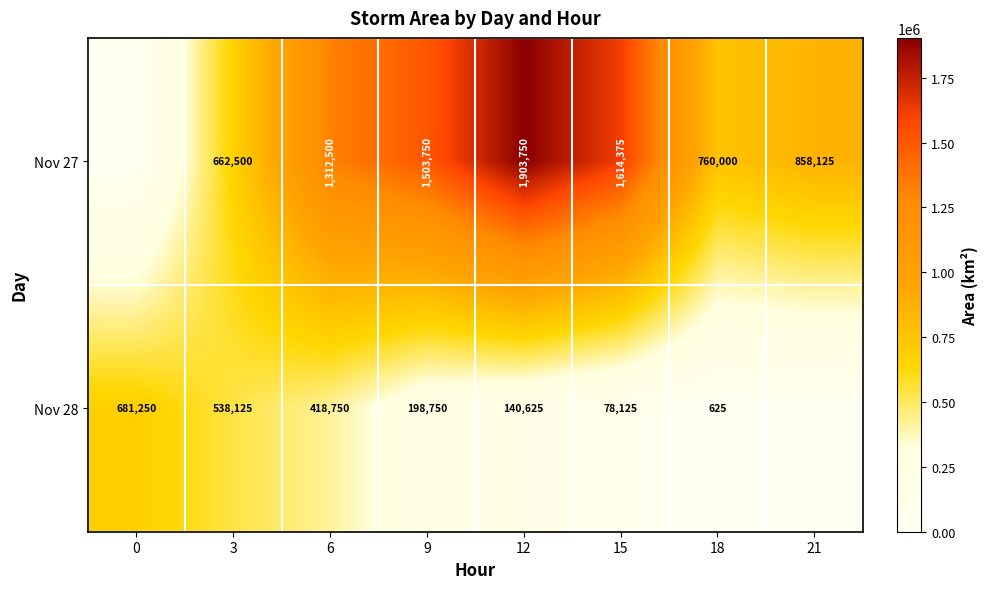

Is it true that Nov 27 equals 448932 at 3?

False